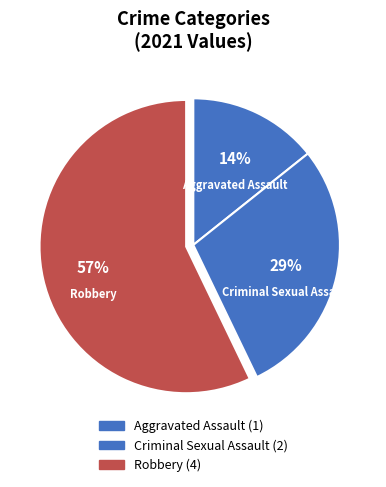

How many slices are in this pie chart?

3